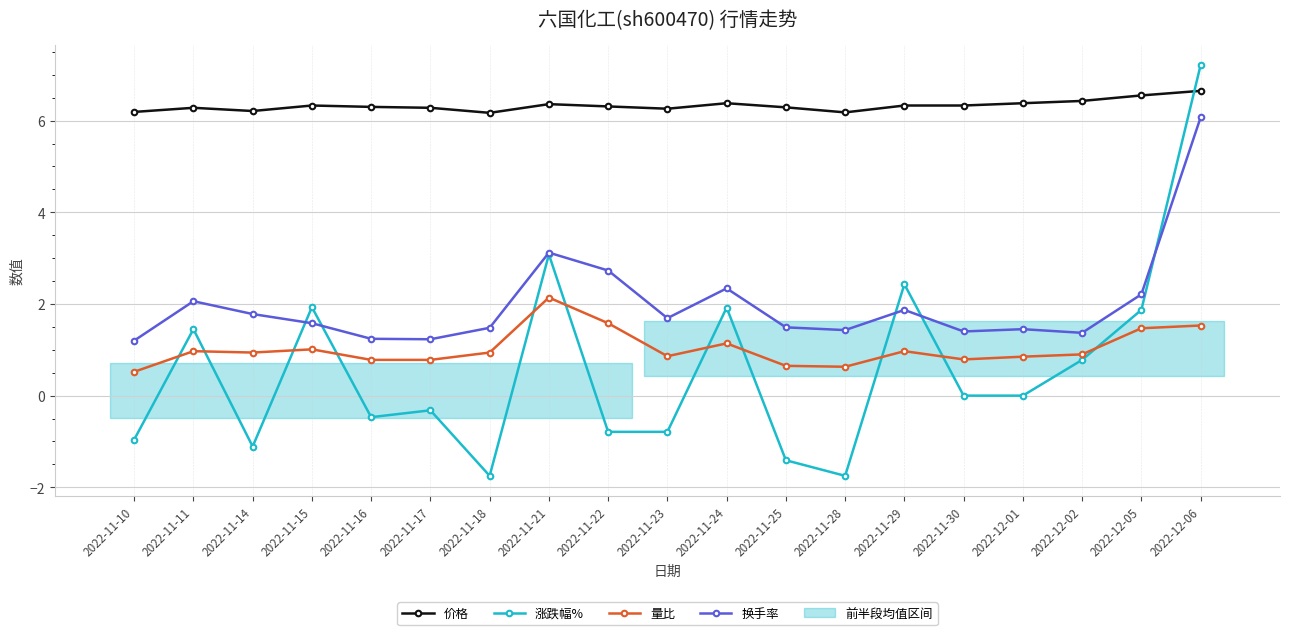

The 价格 series shows 9.9 at 2022-11-16. True or false?

False